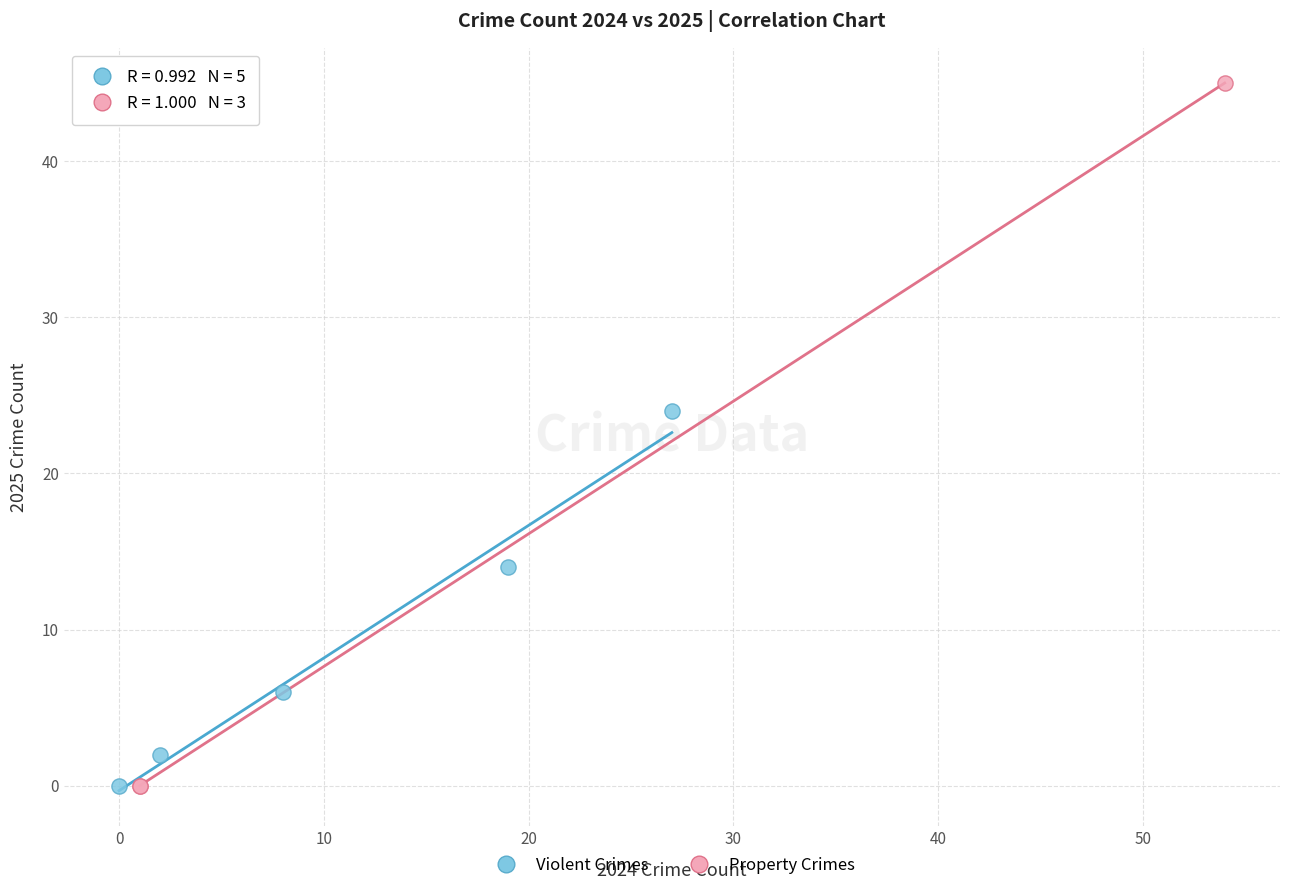

Which series reaches the maximum Y coordinate?

Property Crimes